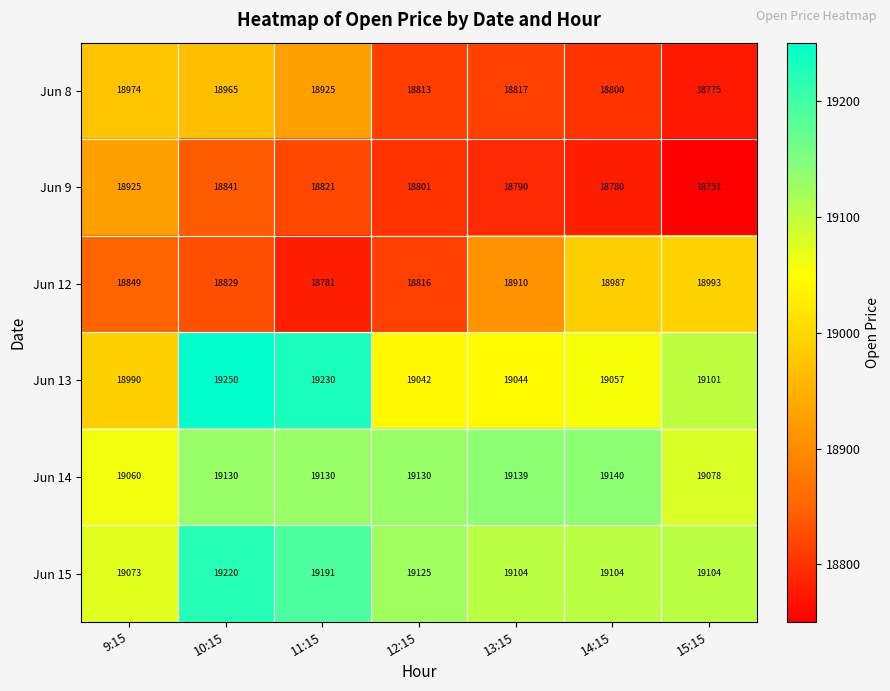

What is the sum of the Jun 13 values at 11:15 and 15:15?

38331